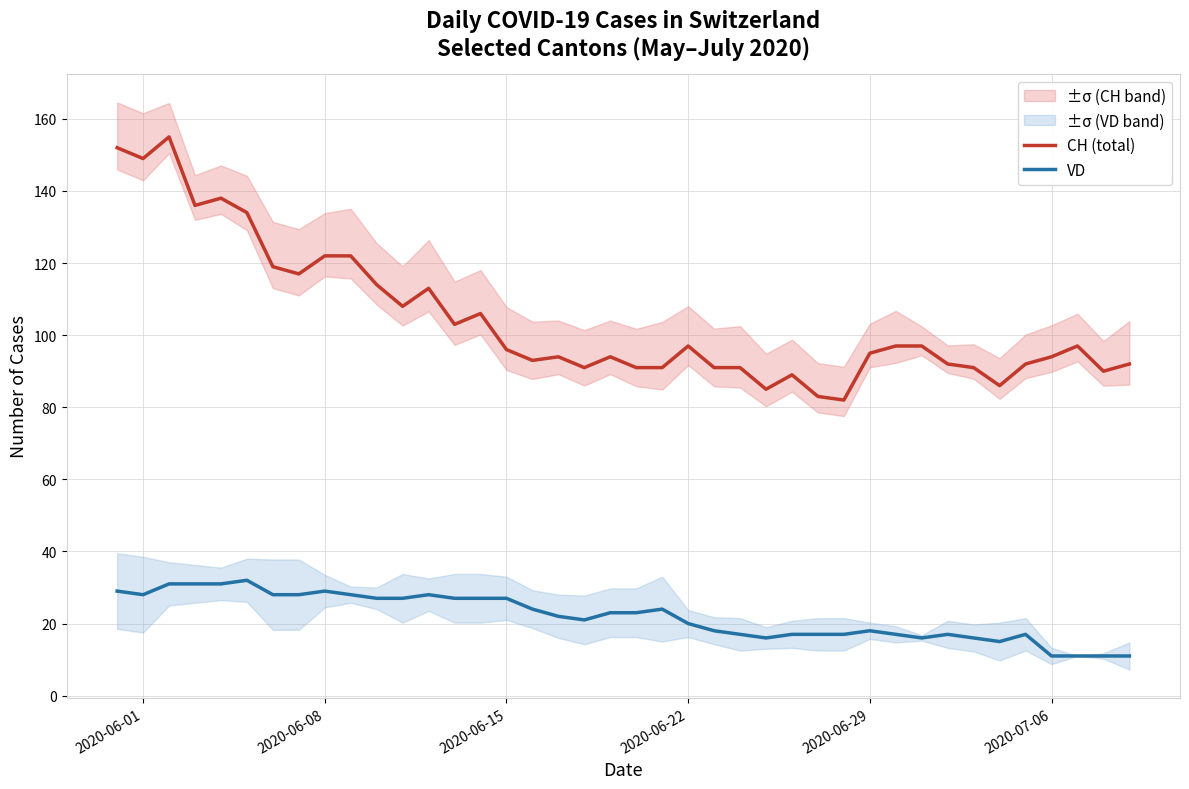

The VD series shows 29 at 2020-06-08. True or false?

True